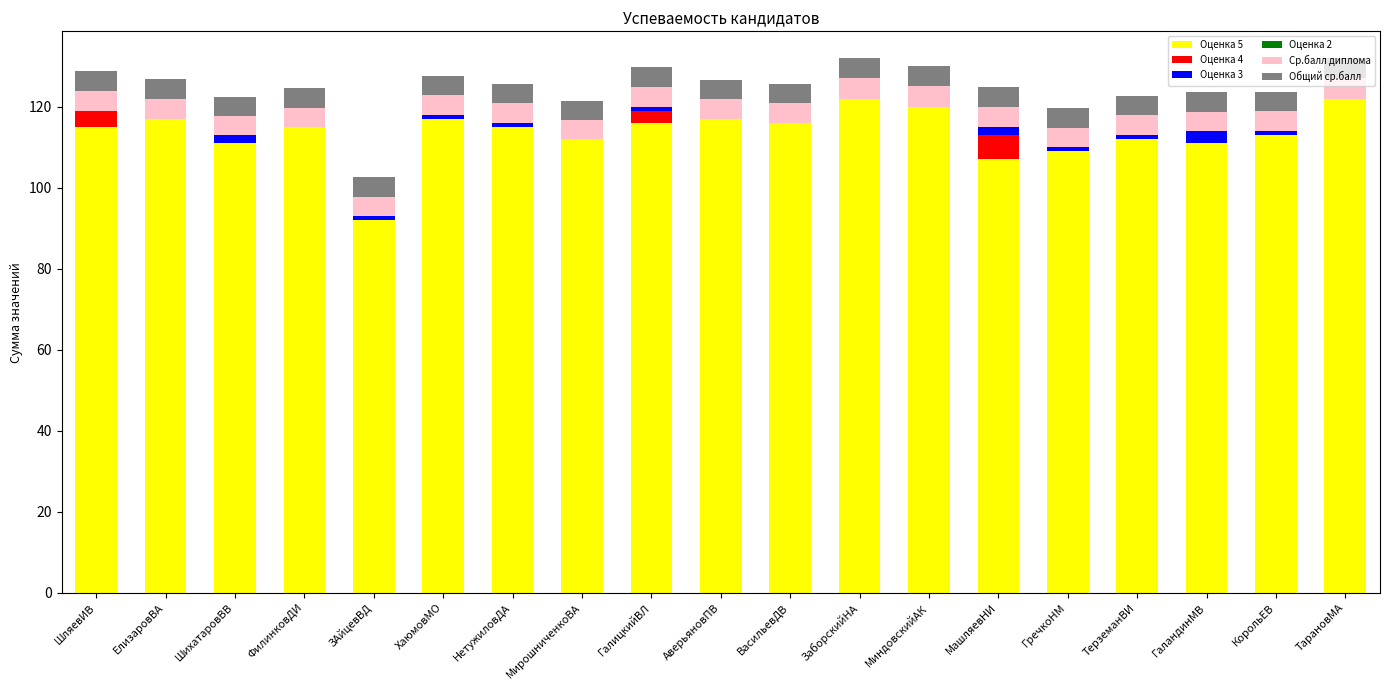

What is the highest value of the Оценка 5 series?

122.0